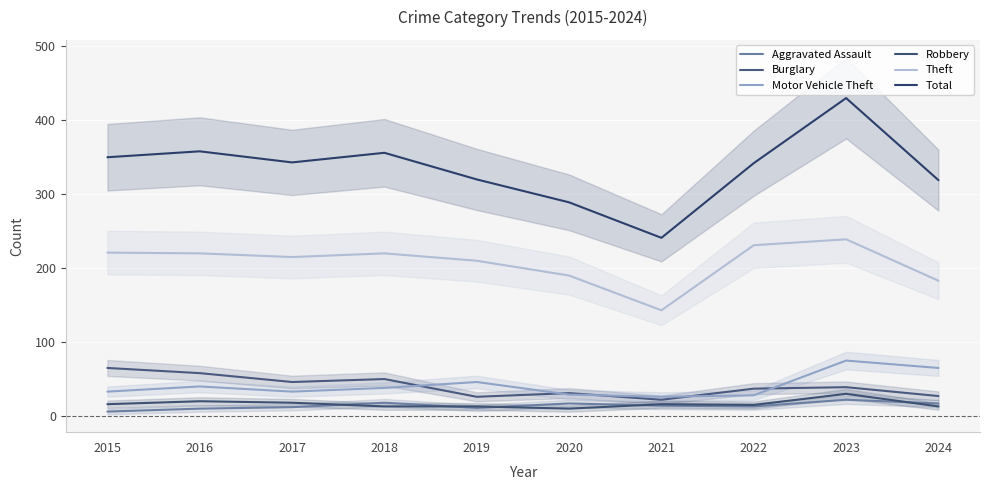

True or false: Theft and Burglary intersect in this chart.

False